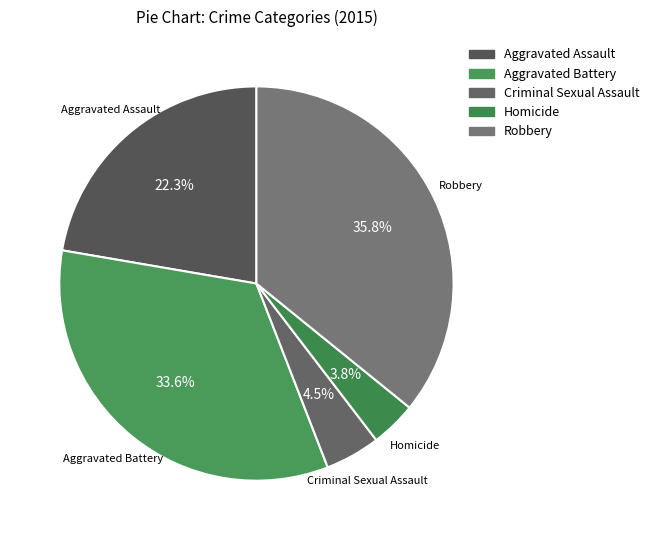

Is there any slice that represents more than half of the pie?

No